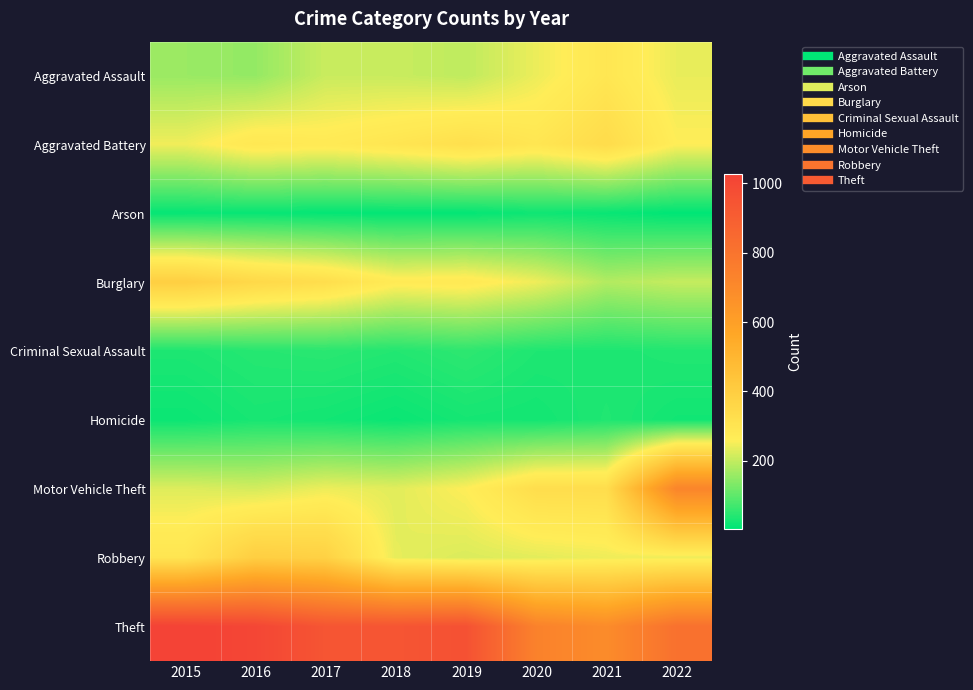

What is the smallest value displayed?

4